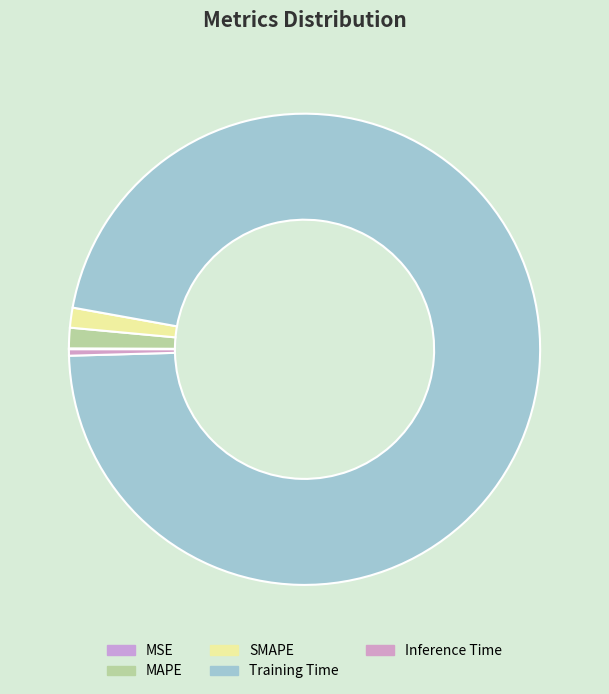

Which has a higher value, MSE or Training Time?

Training Time